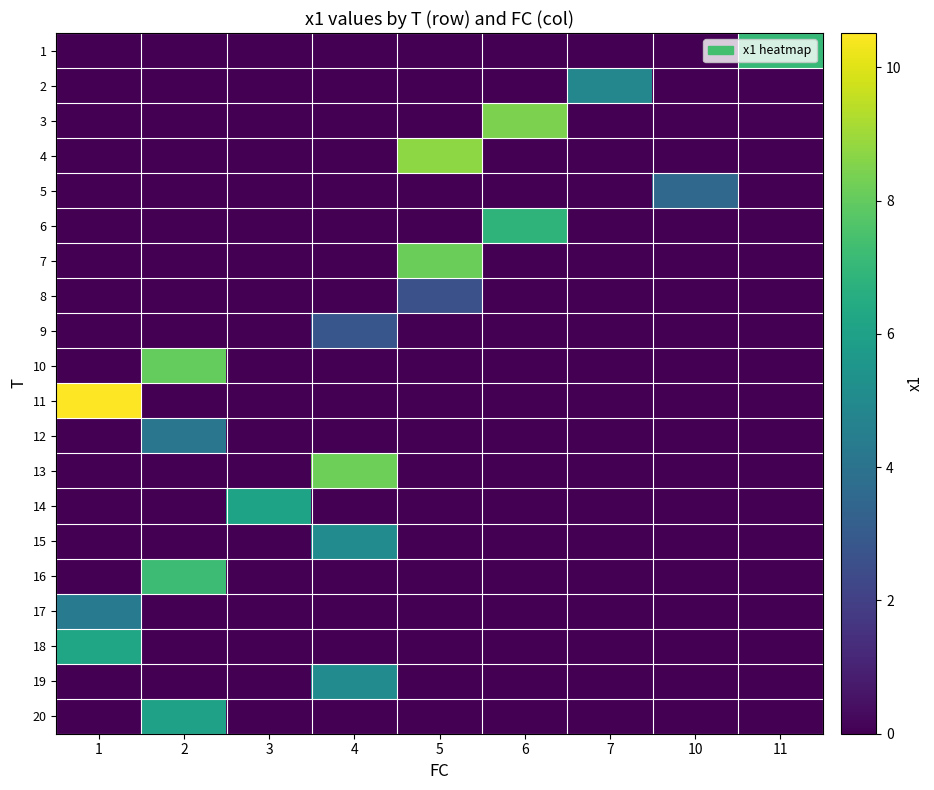

Reading left to right, what are all the values shown in this chart?

1: 1=0.0	2=0.0	3=0.0	4=0.0	5=0.0	6=0.0	7=0.0	10=0.0	11=7.1
2: 1=0.0	2=0.0	3=0.0	4=0.0	5=0.0	6=0.0	7=4.9	10=0.0	11=0.0
3: 1=0.0	2=0.0	3=0.0	4=0.0	5=0.0	6=8.4	7=0.0	10=0.0	11=0.0
4: 1=0.0	2=0.0	3=0.0	4=0.0	5=8.7	6=0.0	7=0.0	10=0.0	11=0.0
5: 1=0.0	2=0.0	3=0.0	4=0.0	5=0.0	6=0.0	7=0.0	10=3.5	11=0.0
6: 1=0.0	2=0.0	3=0.0	4=0.0	5=0.0	6=6.8	7=0.0	10=0.0	11=0.0
7: 1=0.0	2=0.0	3=0.0	4=0.0	5=8.1	6=0.0	7=0.0	10=0.0	11=0.0
8: 1=0.0	2=0.0	3=0.0	4=0.0	5=2.6	6=0.0	7=0.0	10=0.0	11=0.0
9: 1=0.0	2=0.0	3=0.0	4=2.8	5=0.0	6=0.0	7=0.0	10=0.0	11=0.0
10: 1=0.0	2=8.0	3=0.0	4=0.0	5=0.0	6=0.0	7=0.0	10=0.0	11=0.0
11: 1=10.5	2=0.0	3=0.0	4=0.0	5=0.0	6=0.0	7=0.0	10=0.0	11=0.0
12: 1=0.0	2=4.1	3=0.0	4=0.0	5=0.0	6=0.0	7=0.0	10=0.0	11=0.0
13: 1=0.0	2=0.0	3=0.0	4=8.2	5=0.0	6=0.0	7=0.0	10=0.0	11=0.0
14: 1=0.0	2=0.0	3=6.1	4=0.0	5=0.0	6=0.0	7=0.0	10=0.0	11=0.0
15: 1=0.0	2=0.0	3=0.0	4=5.1	5=0.0	6=0.0	7=0.0	10=0.0	11=0.0
16: 1=0.0	2=7.2	3=0.0	4=0.0	5=0.0	6=0.0	7=0.0	10=0.0	11=0.0
17: 1=4.3	2=0.0	3=0.0	4=0.0	5=0.0	6=0.0	7=0.0	10=0.0	11=0.0
18: 1=6.2	2=0.0	3=0.0	4=0.0	5=0.0	6=0.0	7=0.0	10=0.0	11=0.0
19: 1=0.0	2=0.0	3=0.0	4=5.1	5=0.0	6=0.0	7=0.0	10=0.0	11=0.0
20: 1=0.0	2=6.0	3=0.0	4=0.0	5=0.0	6=0.0	7=0.0	10=0.0	11=0.0